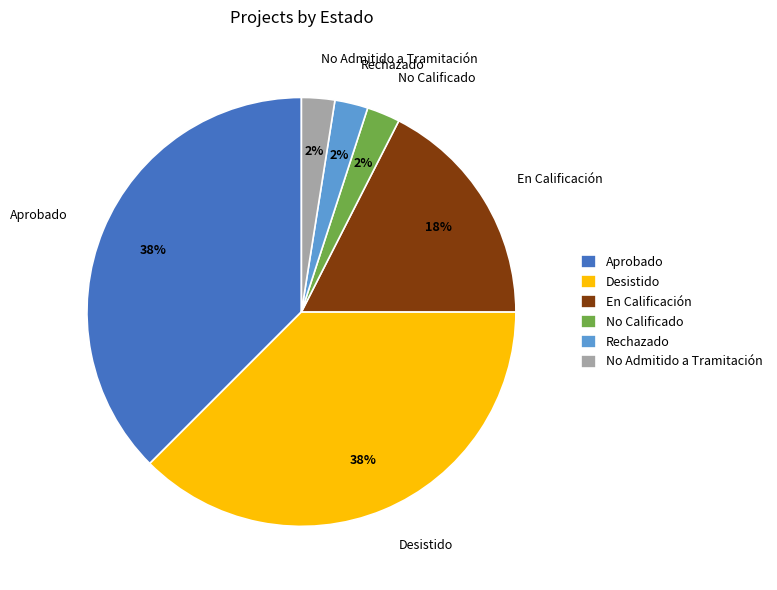

Is the sum of Rechazado and No Calificado greater than half?

No